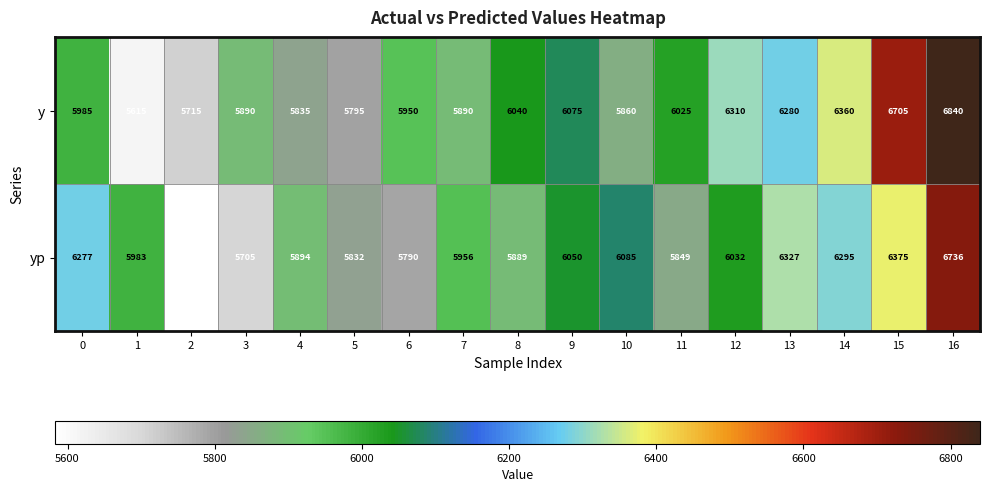

What is the sum of all yp values?

102658